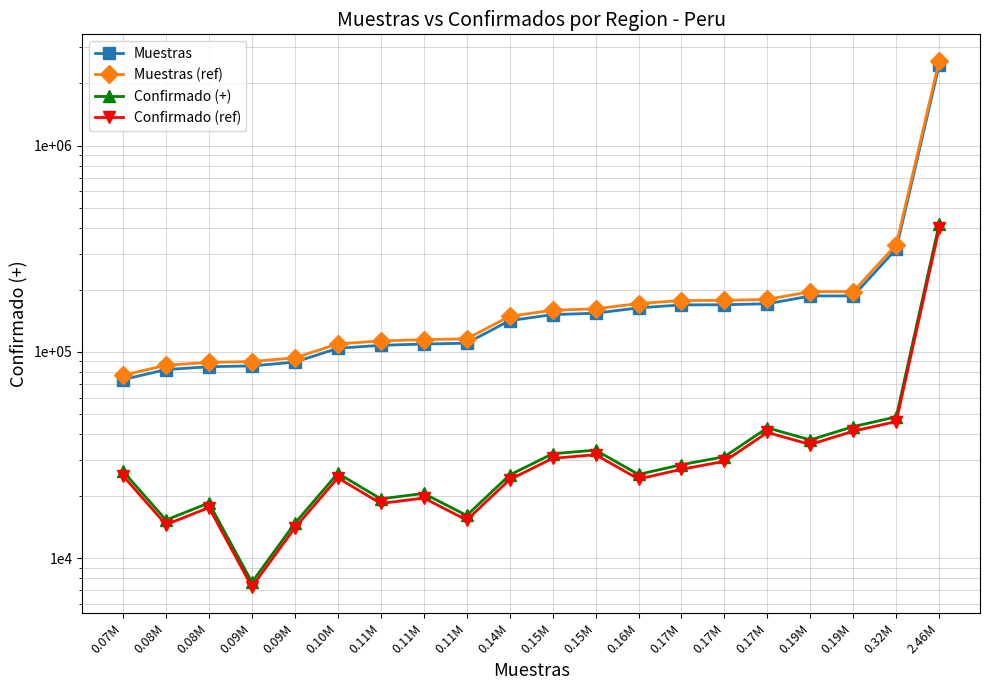

True or false: Muestras (ref) has a value of 89069.4 at 0.08M.

True